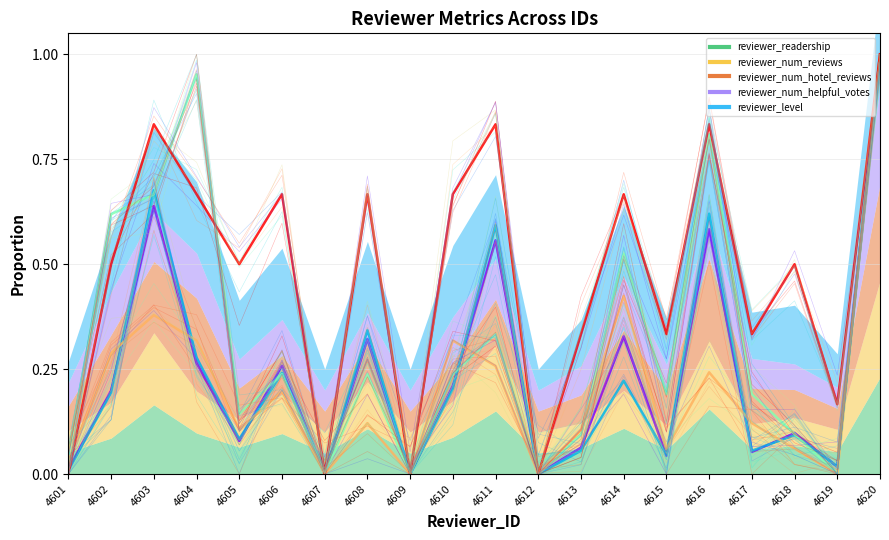

At which label does reviewer_num_hotel_reviews (line) reach its minimum?

4607